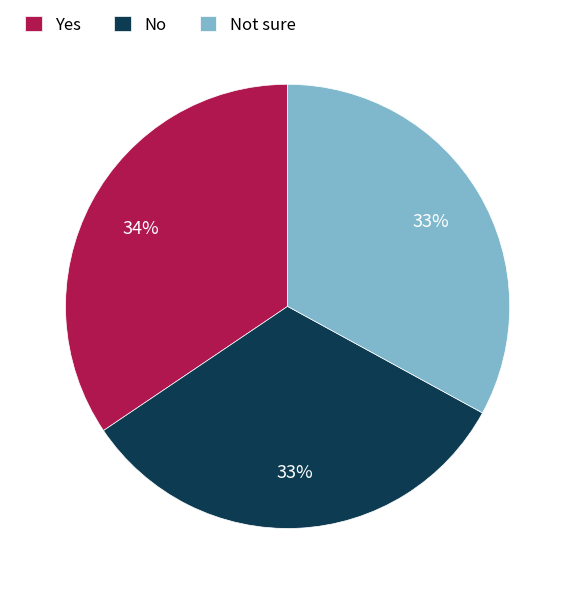

The Not sure slice represents 21% of the pie. True or false?

False